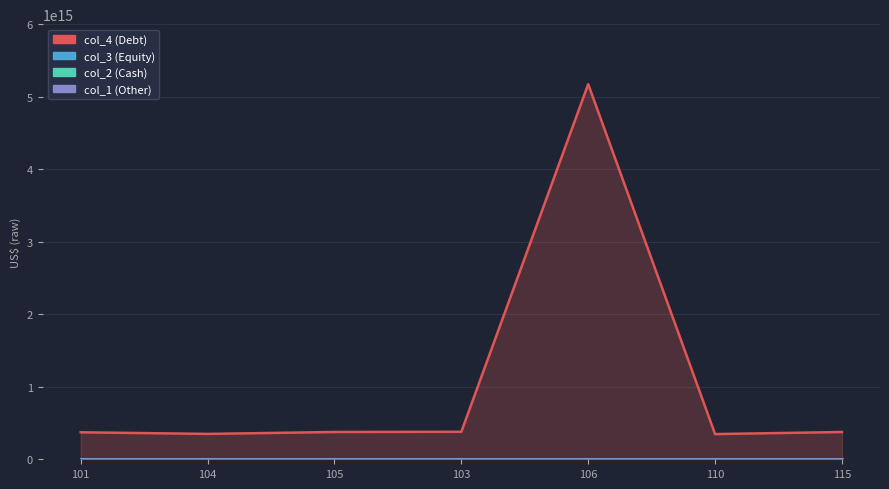

The value of col_4 at 103 is 378947885602322. True or false?

True